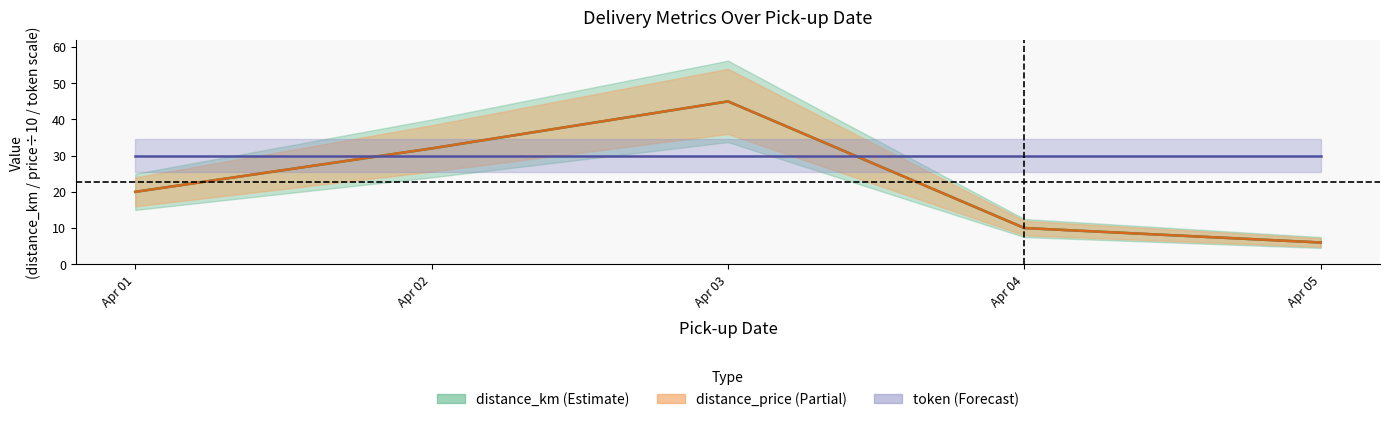

The value of distance_price at Apr 01 is 20. True or false?

True